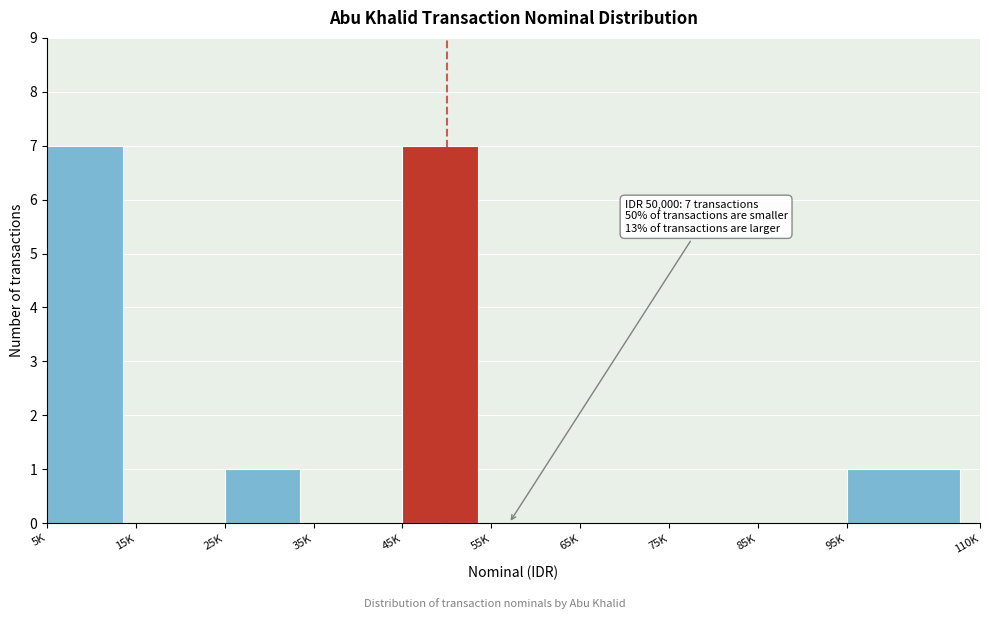

Reading left to right, transcribe all the data shown in this chart.

5K=7	15K=0	25K=1	35K=0	45K=7	55K=0	65K=0	75K=0	85K=0	95K=1